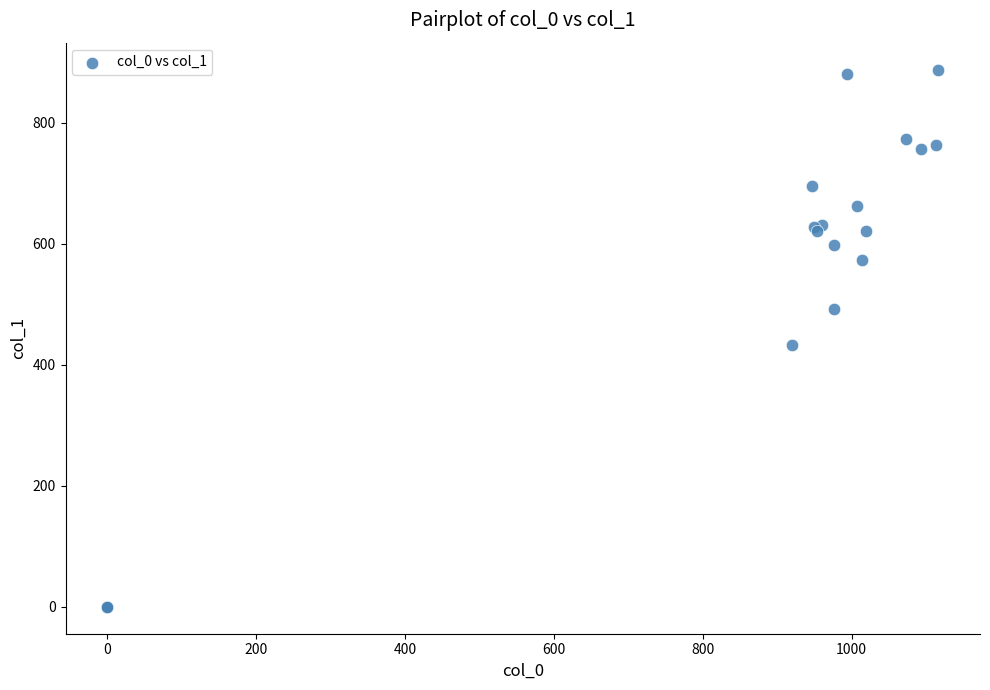

What Y value in the scatter plot is closest to 443?

432.0